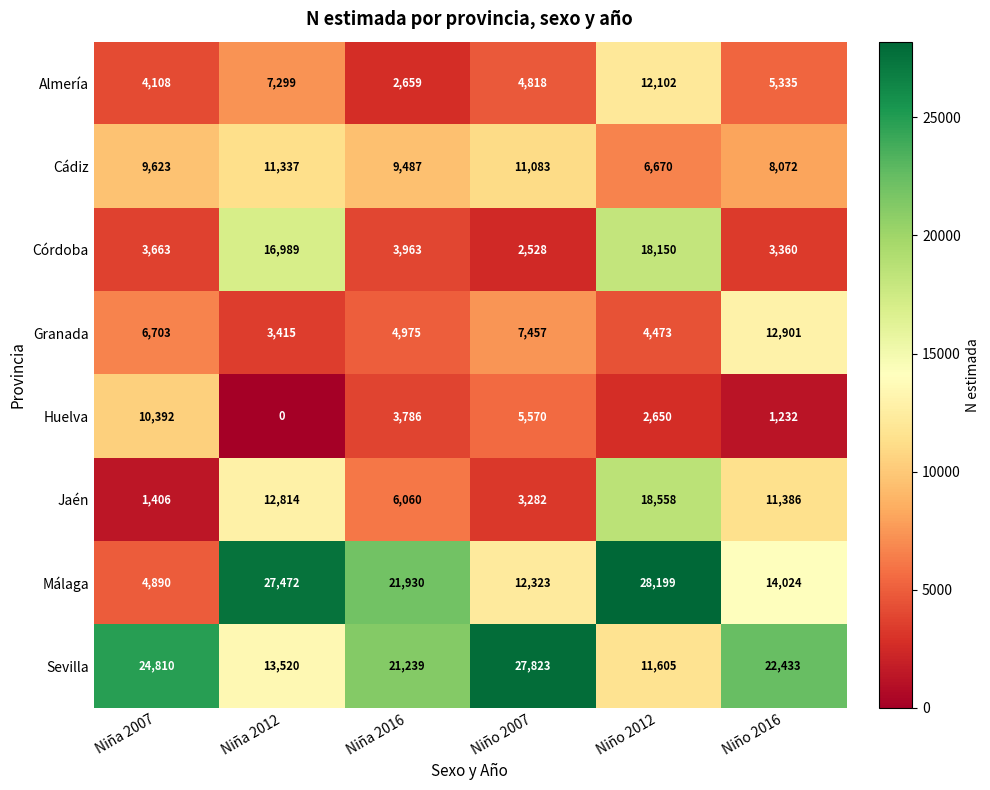

At Niño 2016, list the series in order from largest to smallest.

Sevilla, Málaga, Granada, Jaén, Cádiz, Almería, Córdoba, Huelva